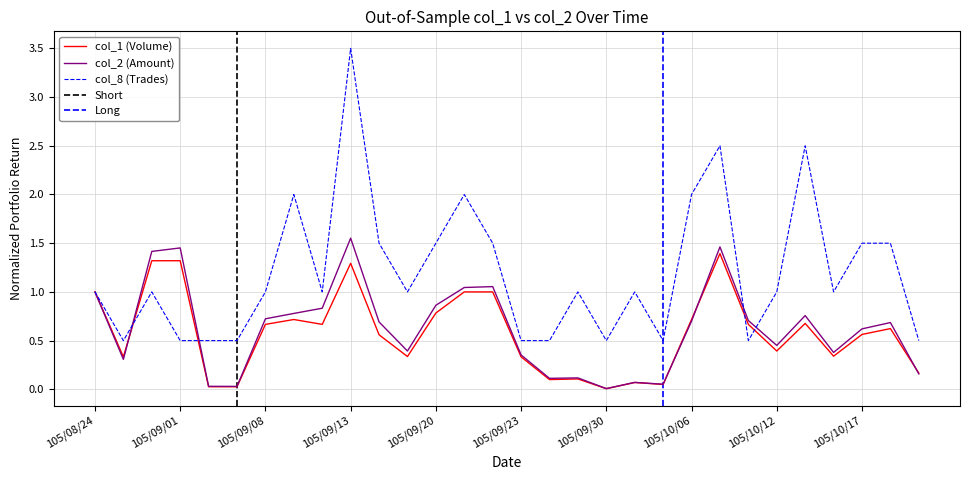

How many times do col_8 and col_2 cross each other?

4